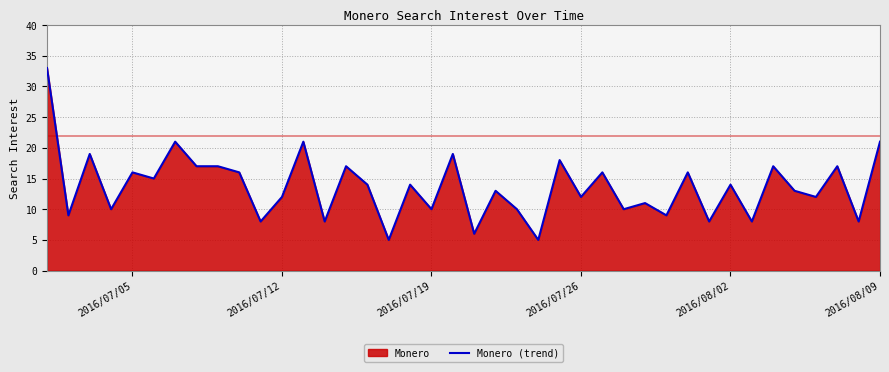

How many data points are less than 14?

20